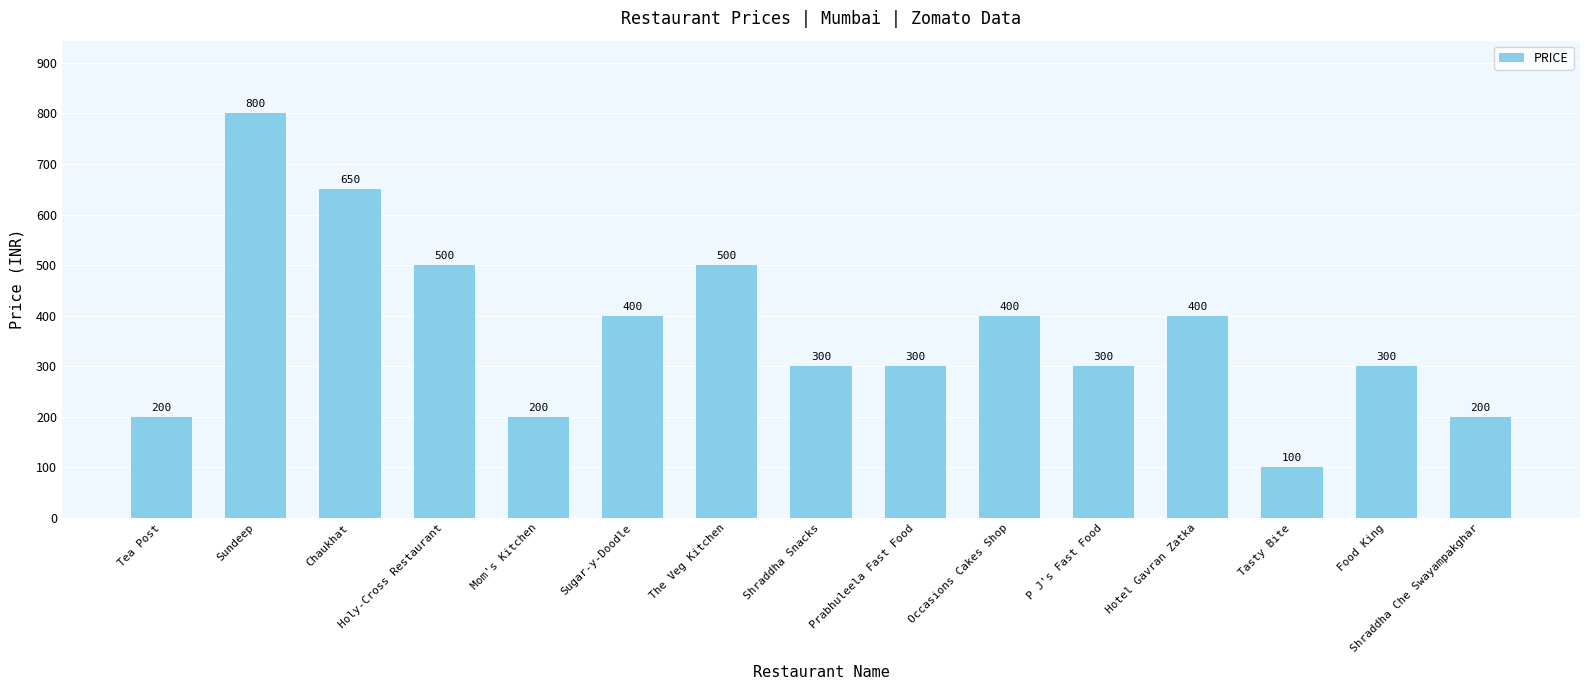

Reading left to right, transcribe all the data shown in this chart.

Tea Post=200	Sundeep=800	Chaukhat=650	Holy-Cross Restaurant=500	Mom's Kitchen=200	Sugar-y-Doodle=400	The Veg Kitchen=500	Shraddha Snacks=300	Prabhuleela Fast Food=300	Occasions Cakes Shop=400	P J's Fast Food=300	Hotel Gavran Zatka=400	Tasty Bite=100	Food King=300	Shraddha Che Swayampakghar=200